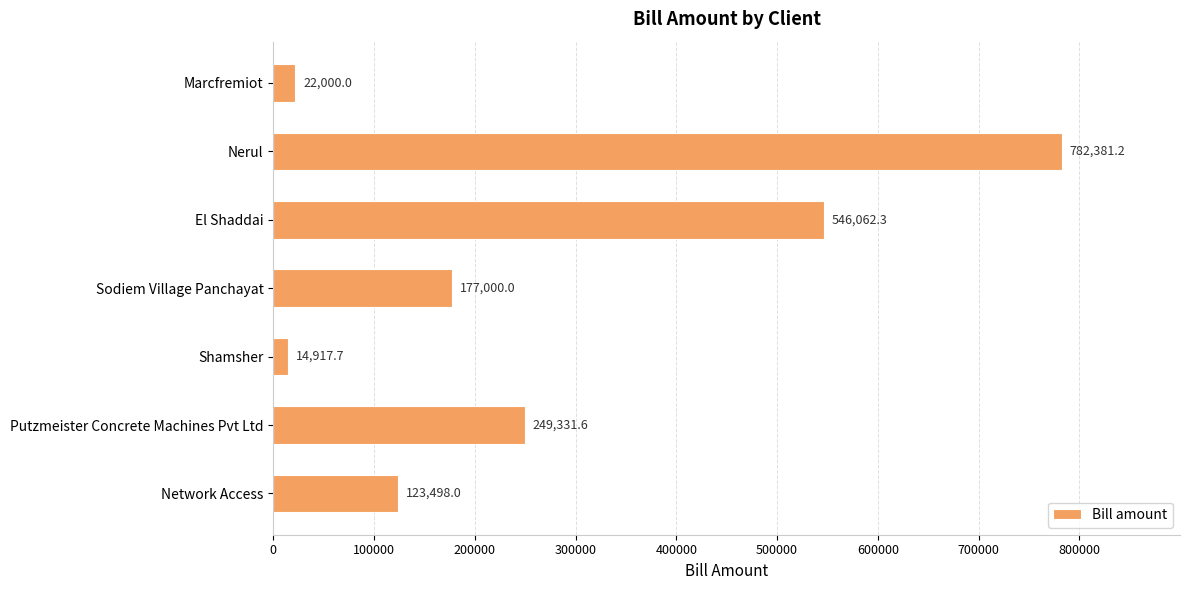

List the labels in order of value, largest first.

Nerul, El Shaddai, Putzmeister Concrete Machines Pvt Ltd, Sodiem Village Panchayat, Network Access, Marcfremiot, Shamsher